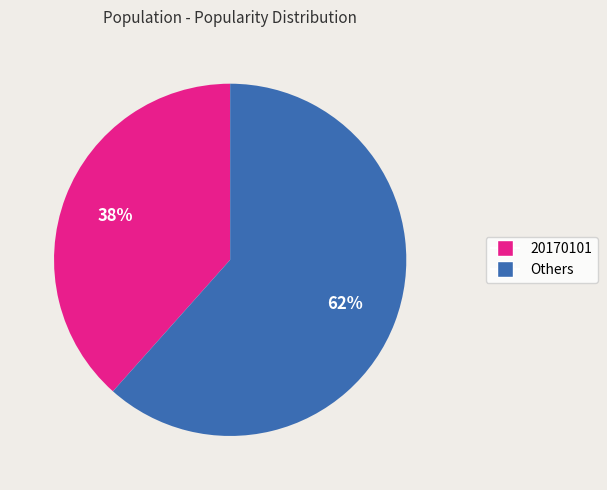

Is there a majority slice in this chart?

Yes